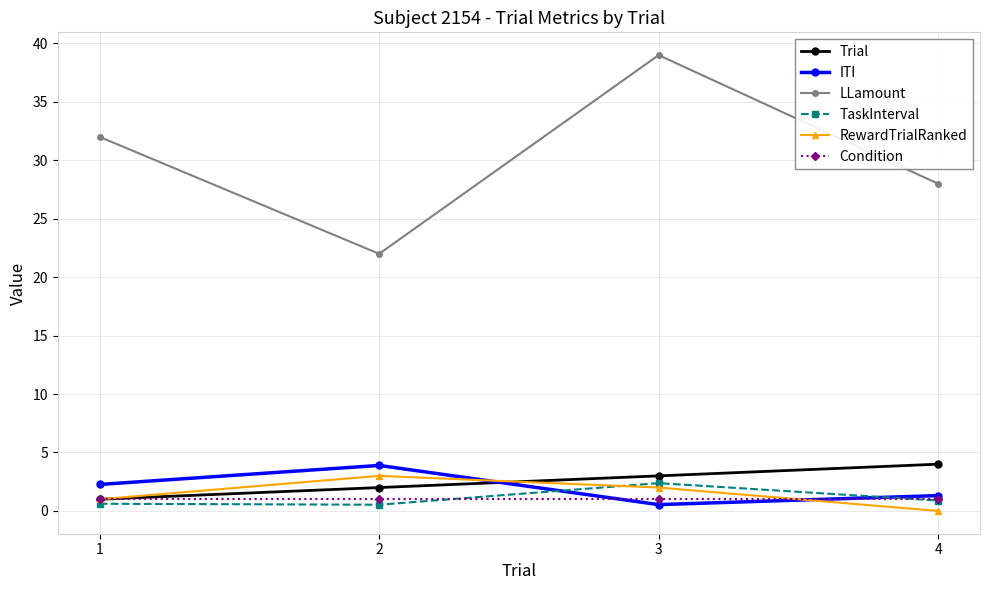

What is the average value of the TaskInterval series?

1.1